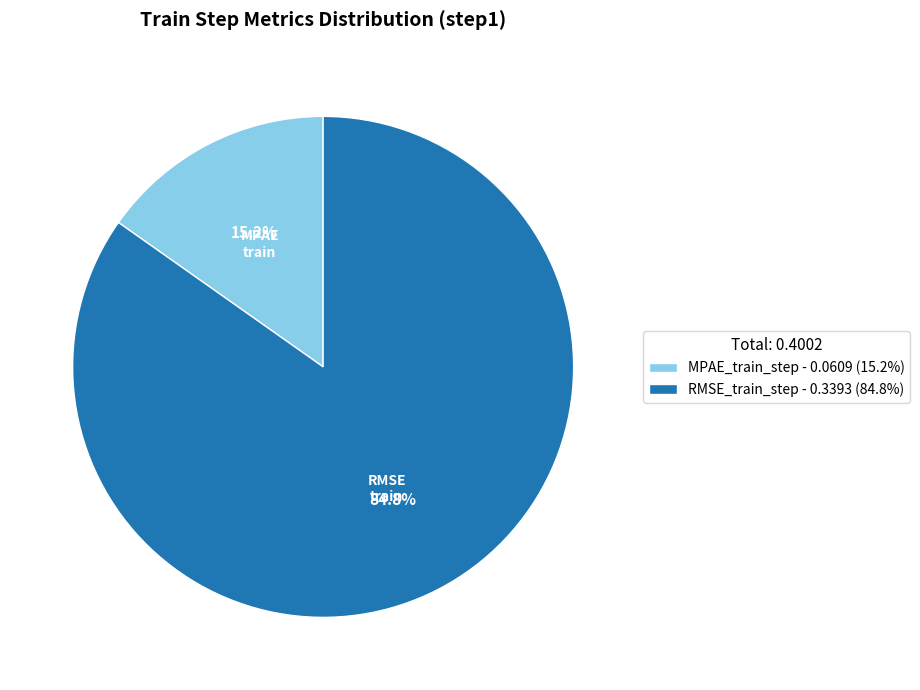

Does MPAE_train_step represent more than half of the total?

No